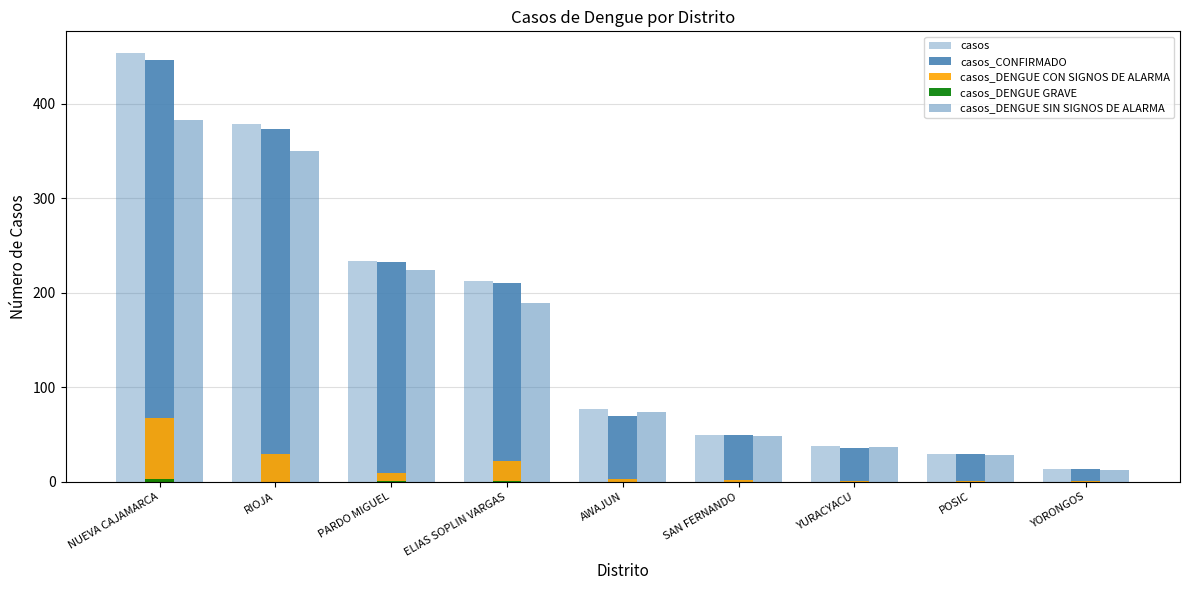

Count the number of categories in the chart.

9